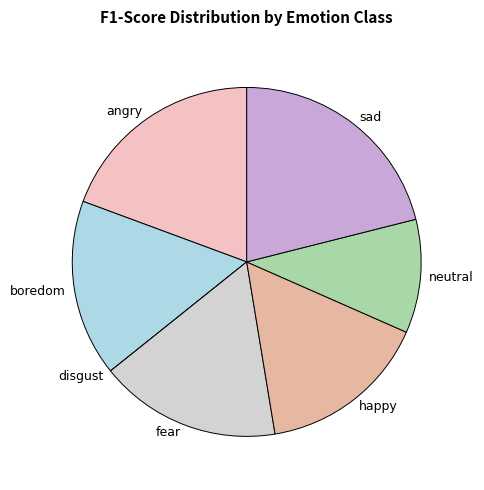

Does boredom account for over 50% of the chart?

No